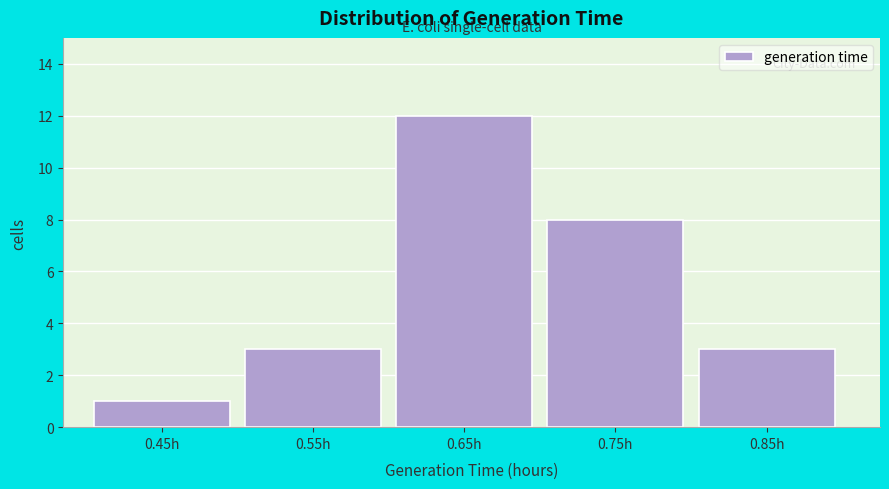

Reading right to left, list all the values displayed in this chart.

3	8	12	3	1